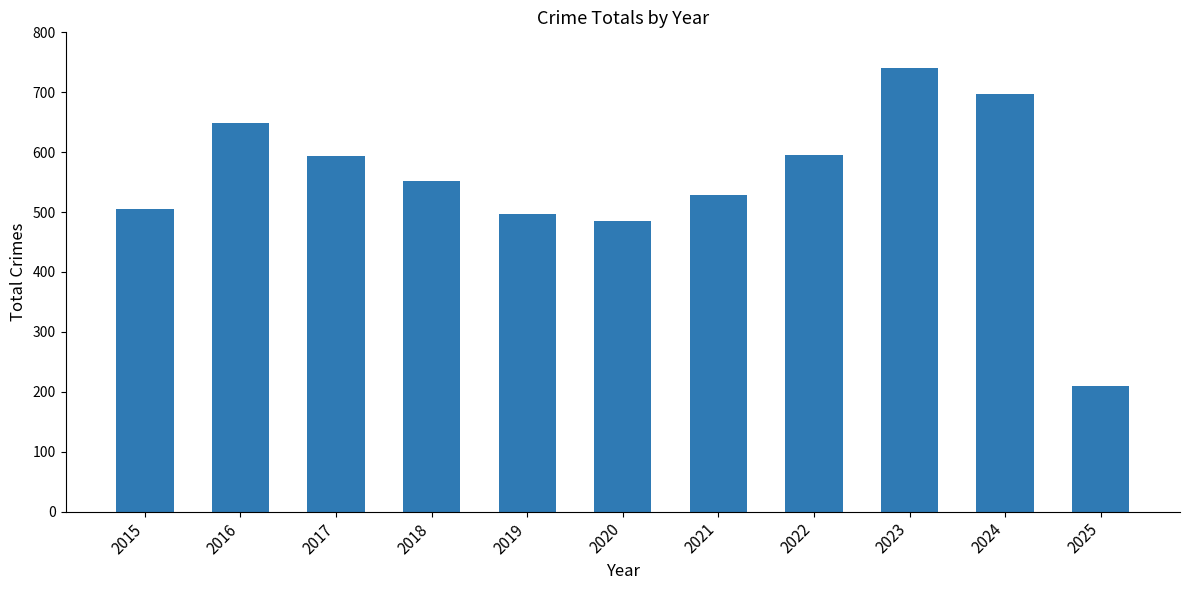

How many values are below 552?

5